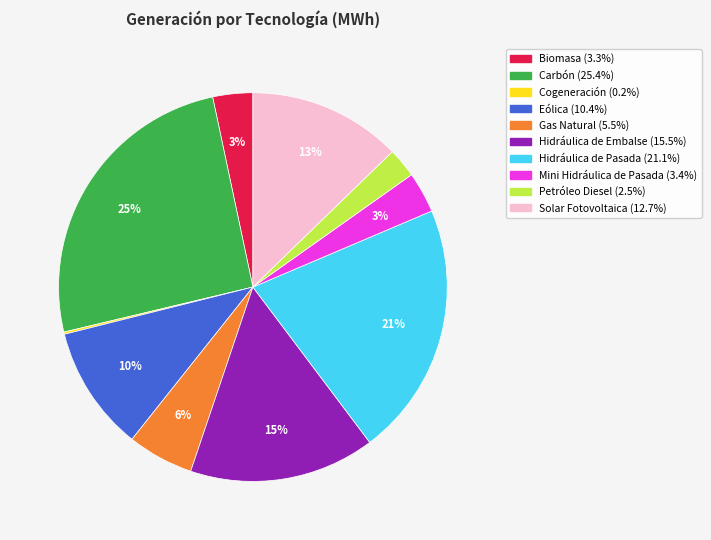

The Carbón slice represents 15% of the pie. True or false?

False